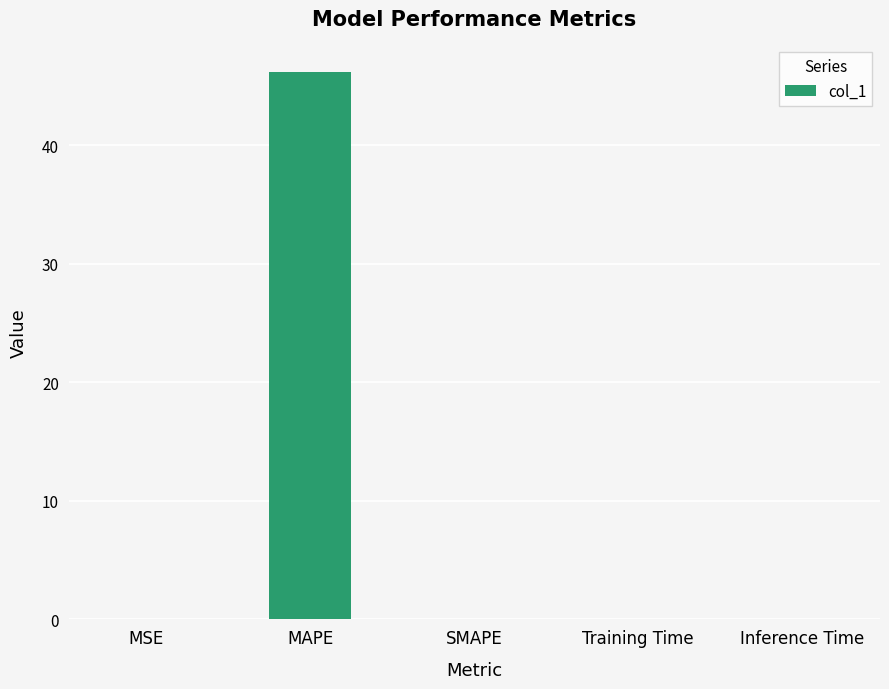

Is it true that the value at SMAPE is 0.0?

True